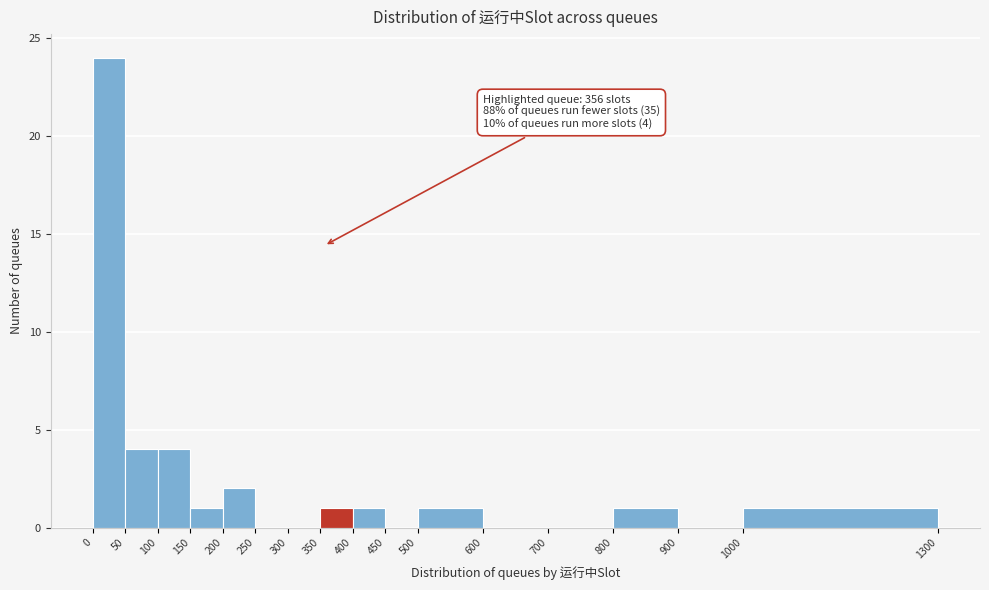

Which range on the x-axis has the tallest bar?

0 to 50